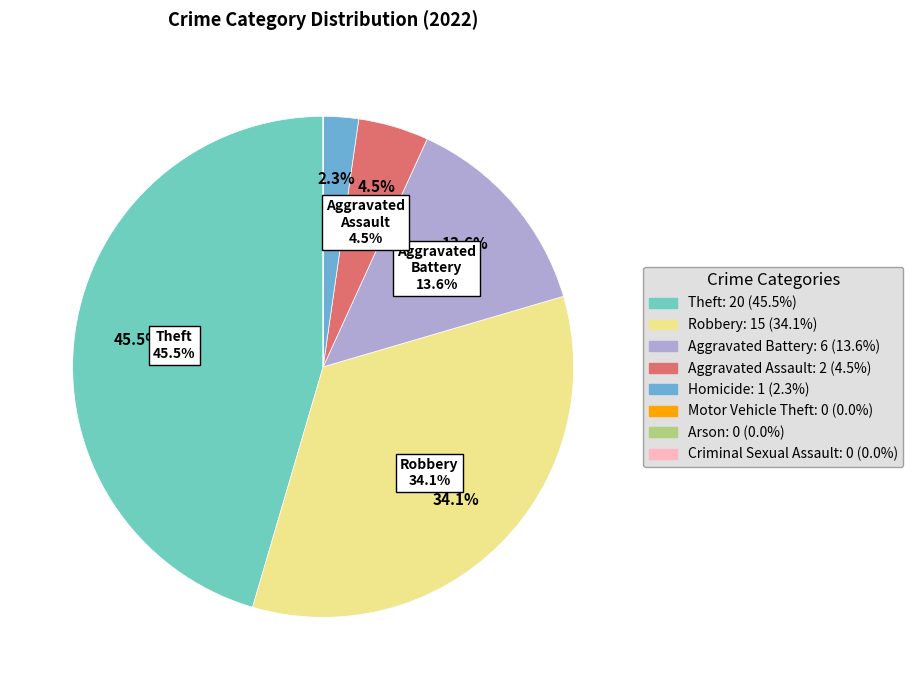

What is the largest slice in the pie chart?

Theft